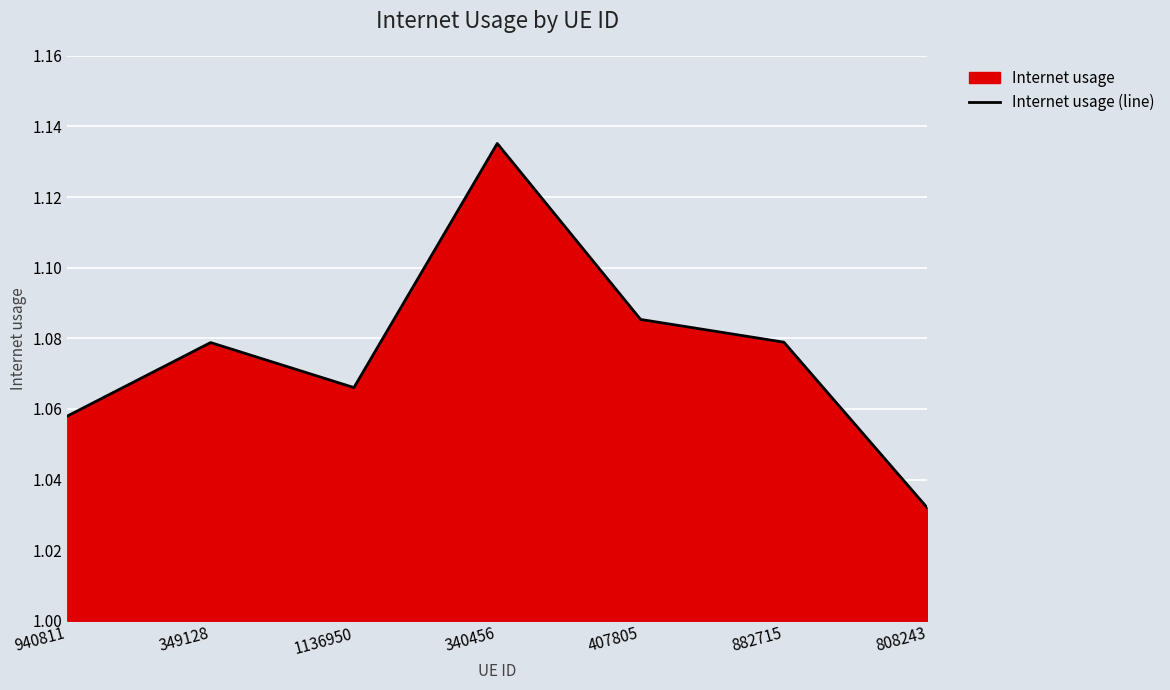

Reading left to right, list all the values displayed in this chart.

940811=1.1	349128=1.1	1136950=1.1	340456=1.1	407805=1.1	882715=1.1	808243=1.0